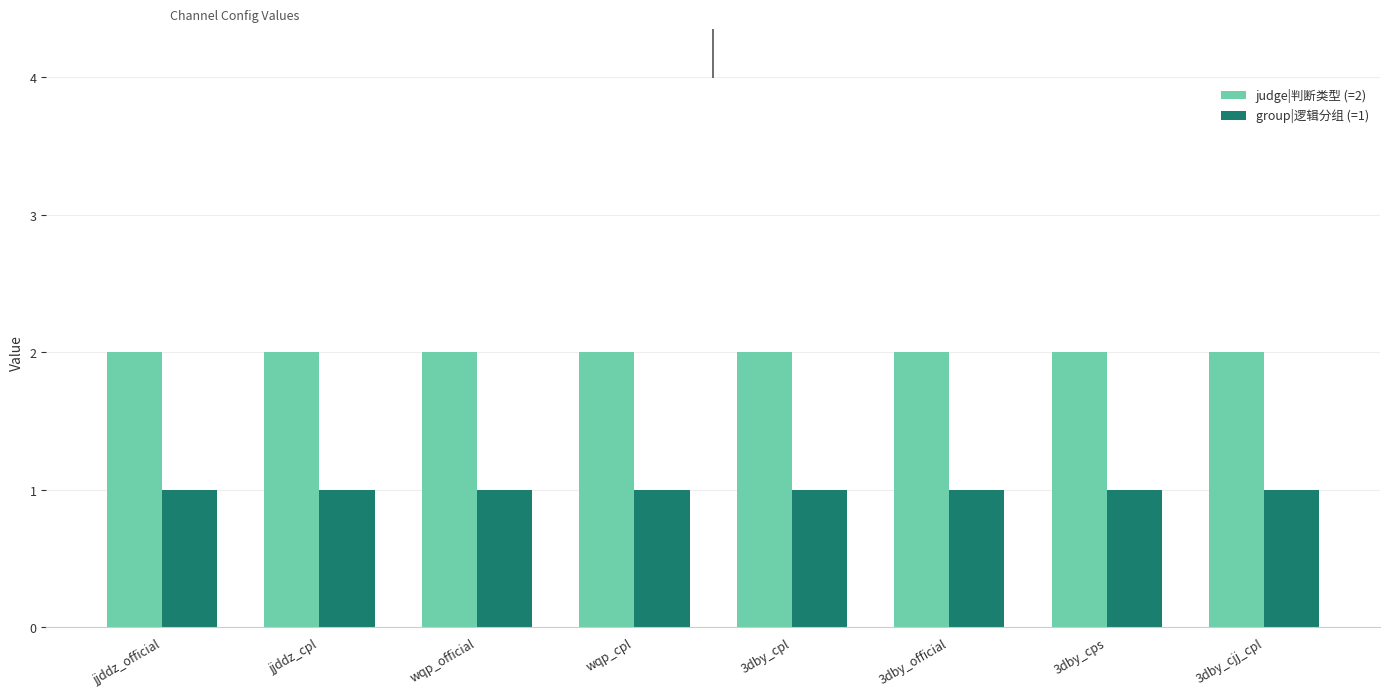

What is the highest value of the group|逻辑分组 (=1) series?

1